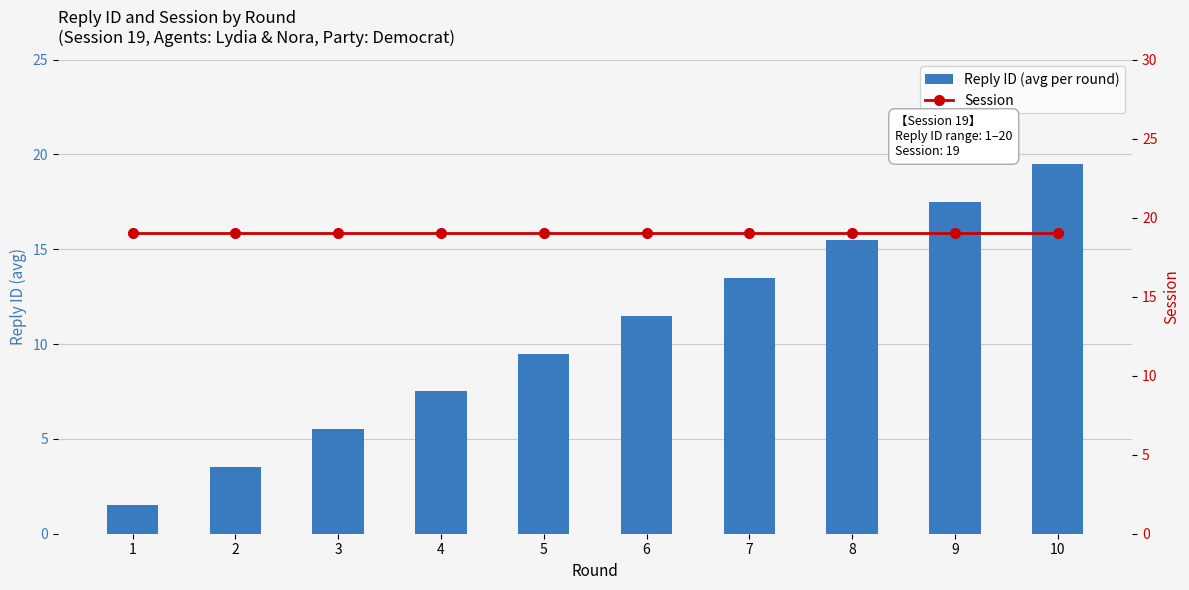

Is the value of Reply ID (avg per round) at 8 greater than the value of Session at 3?

No